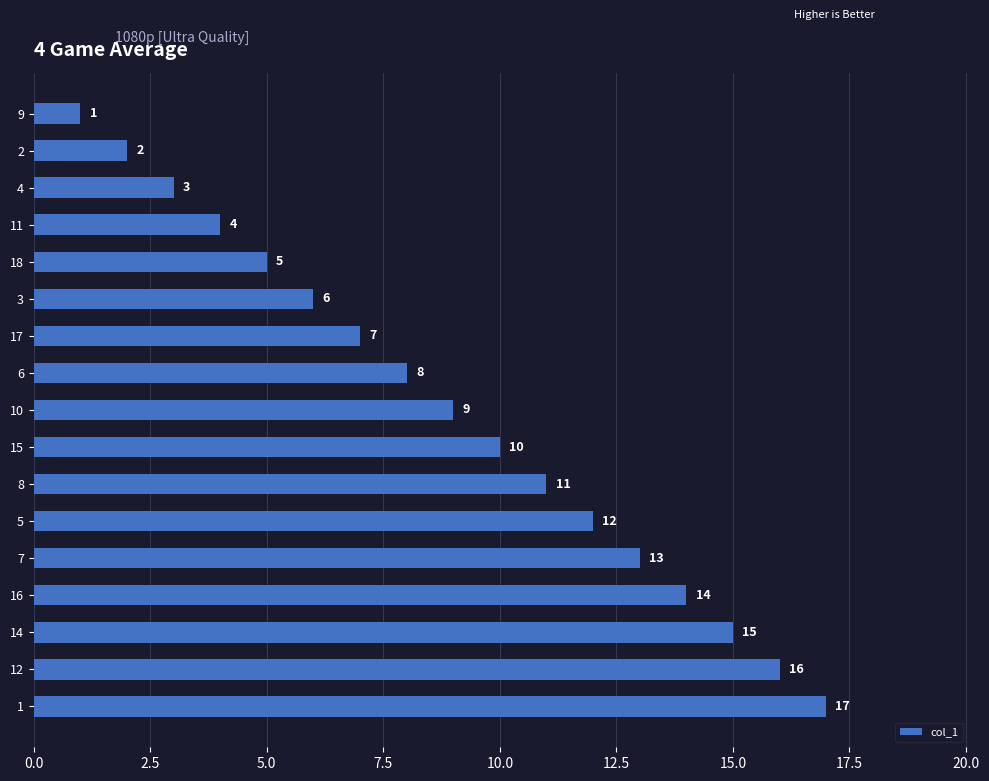

At which label is the value closest to 9?

10